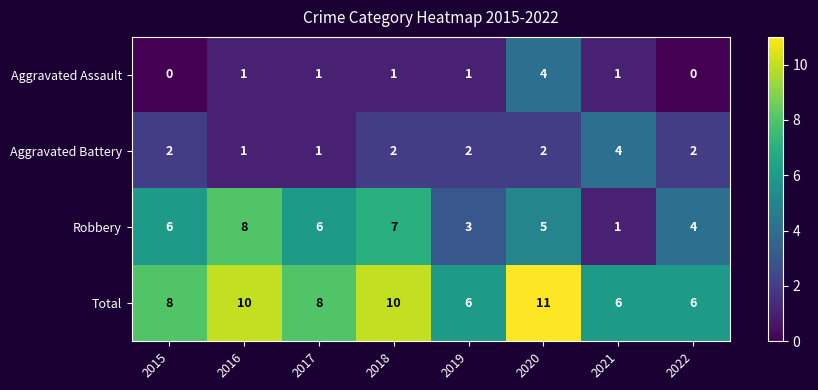

What is the spread (max minus min) of values at 2021?

5